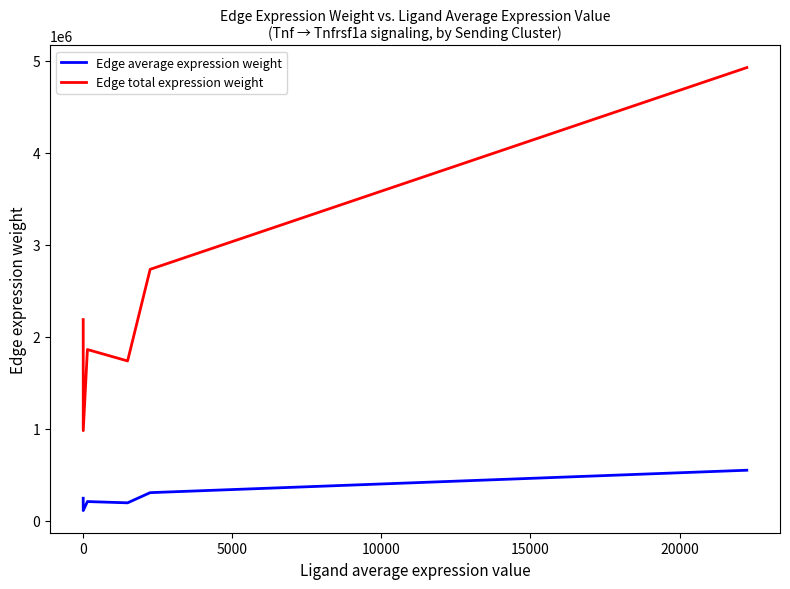

What is the average value of the Edge total expression weight series?

2401887.9